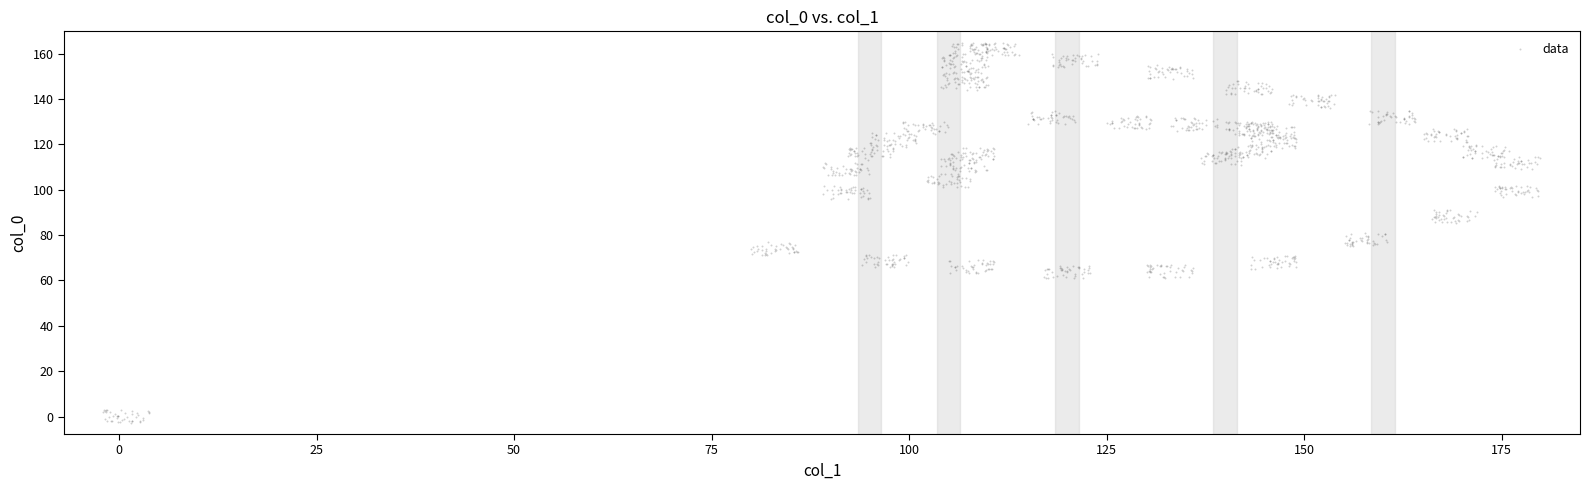

What is the range of X values (max minus min)?

181.9